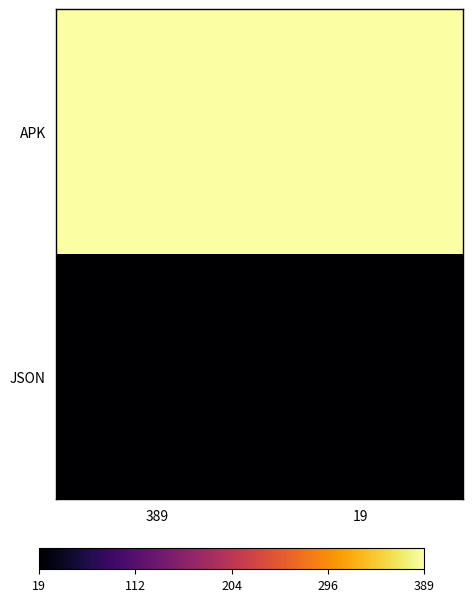

Count the number of data series in this chart.

2